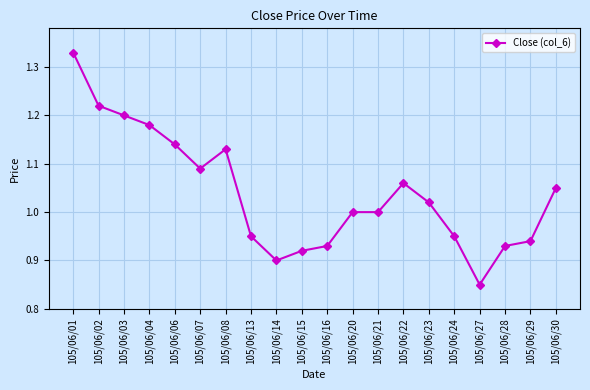

Where is the first local minimum?

105/06/07